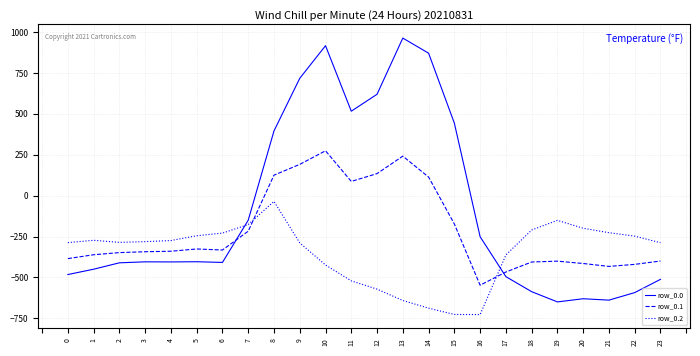

What is the maximum value shown in the chart?

962.7